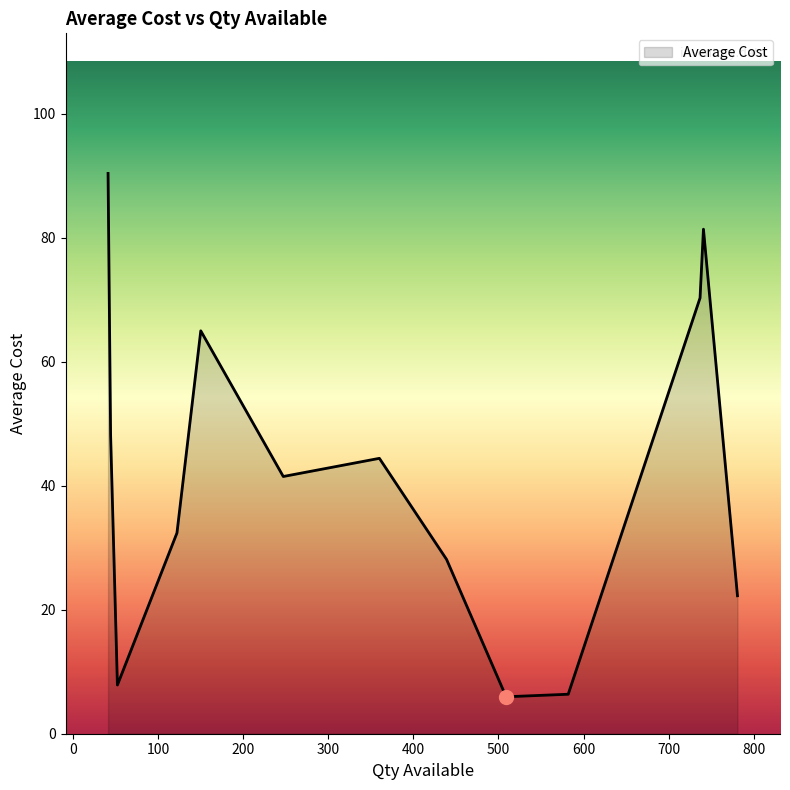

How many values are below 41?

6